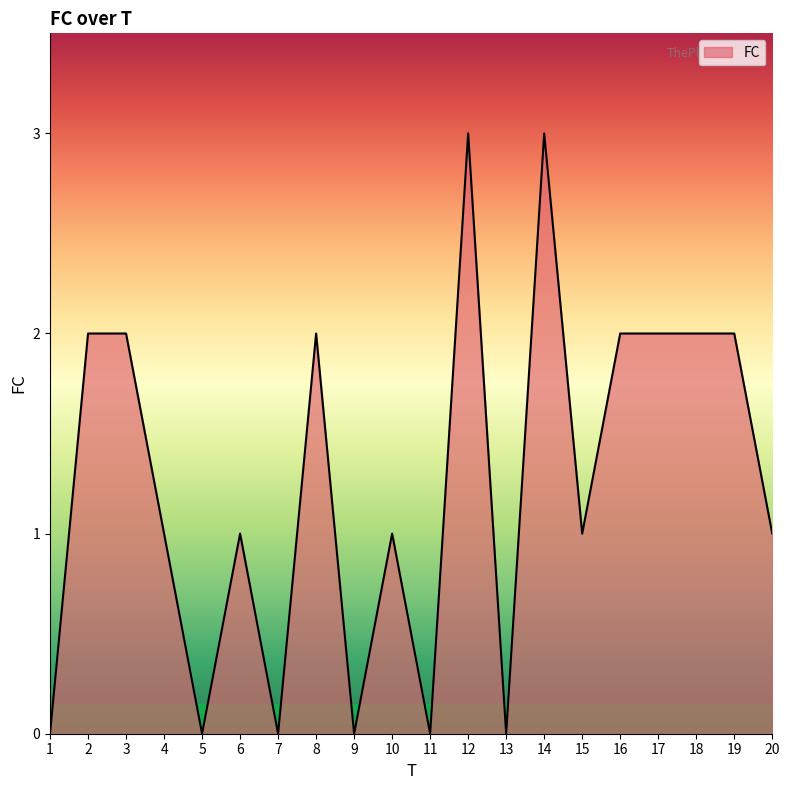

The value at 1 is 2. True or false?

False